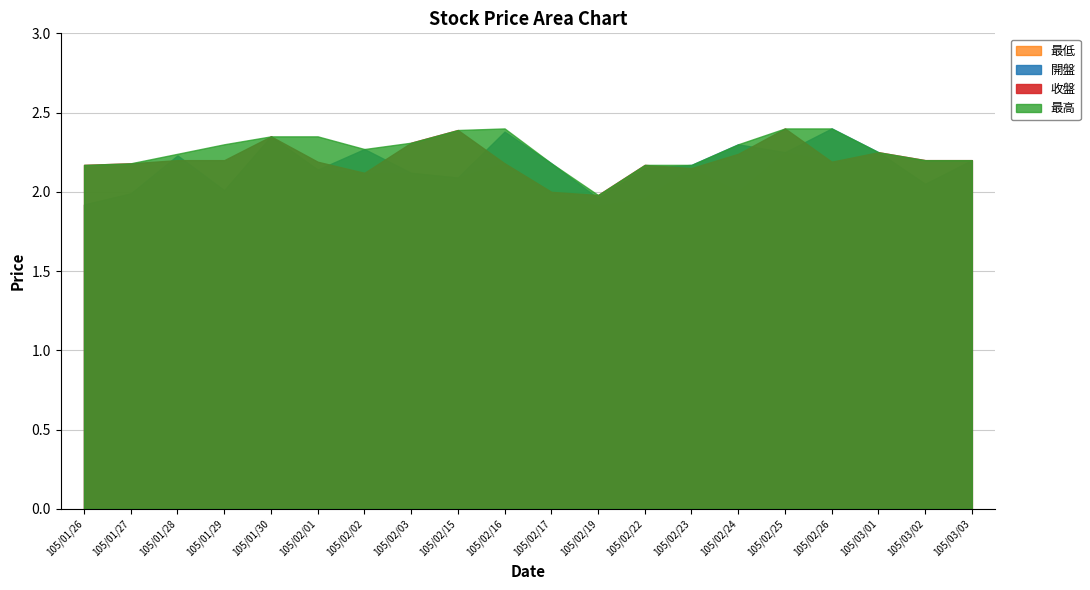

Does the chart display data point markers on the line(s)?

No